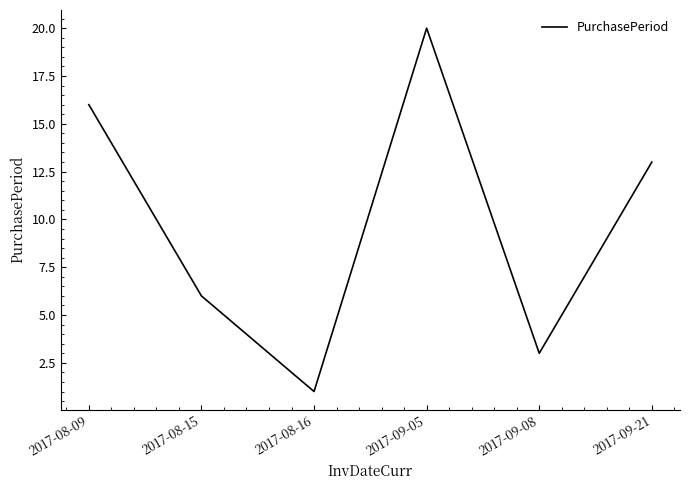

Rank the categories by value from highest to lowest.

2017-09-05, 2017-08-09, 2017-09-21, 2017-08-15, 2017-09-08, 2017-08-16